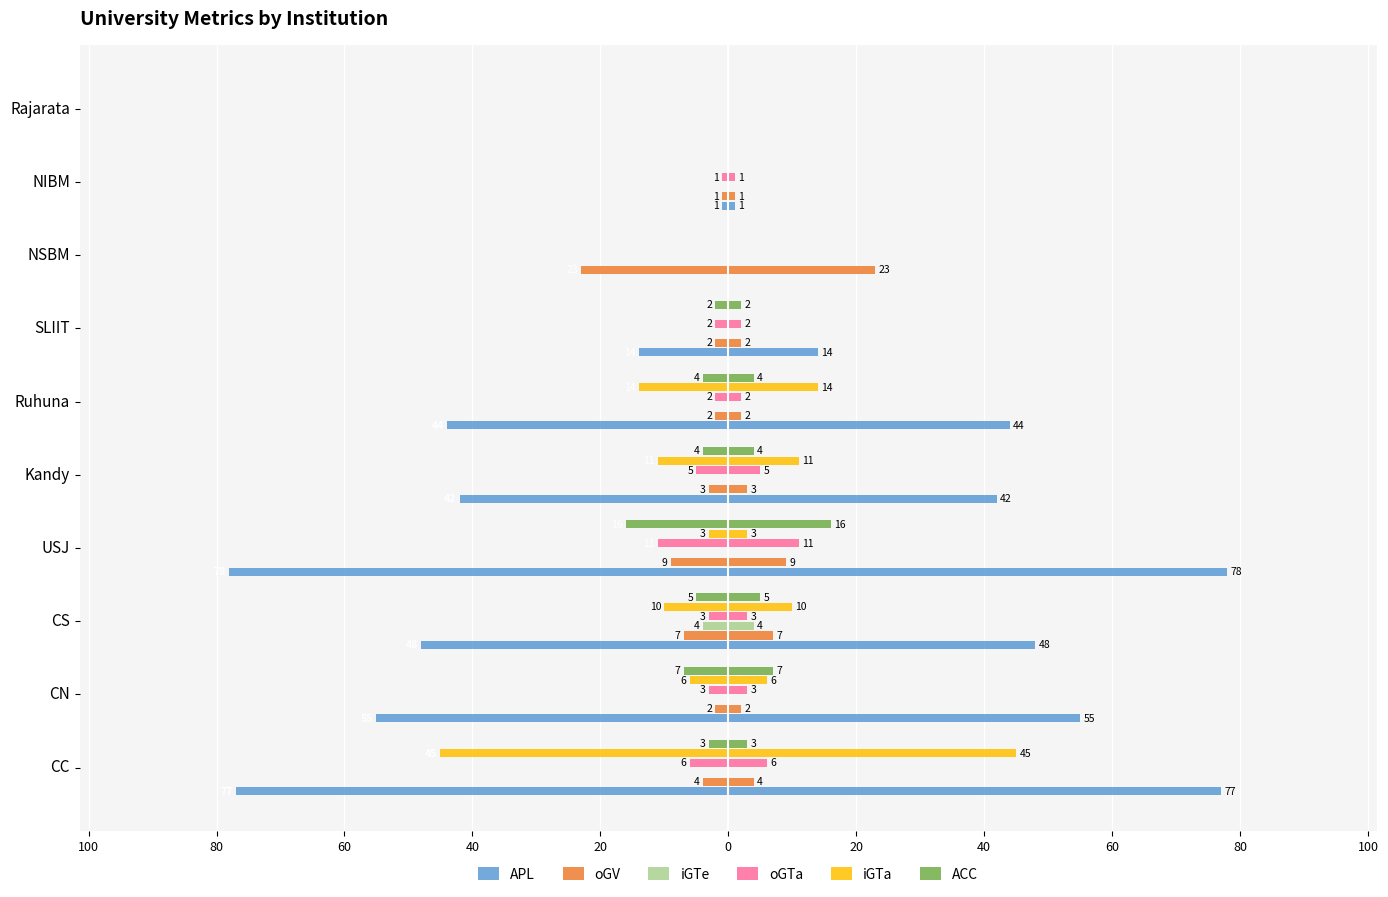

At how many categories does at least one series exceed -65?

10